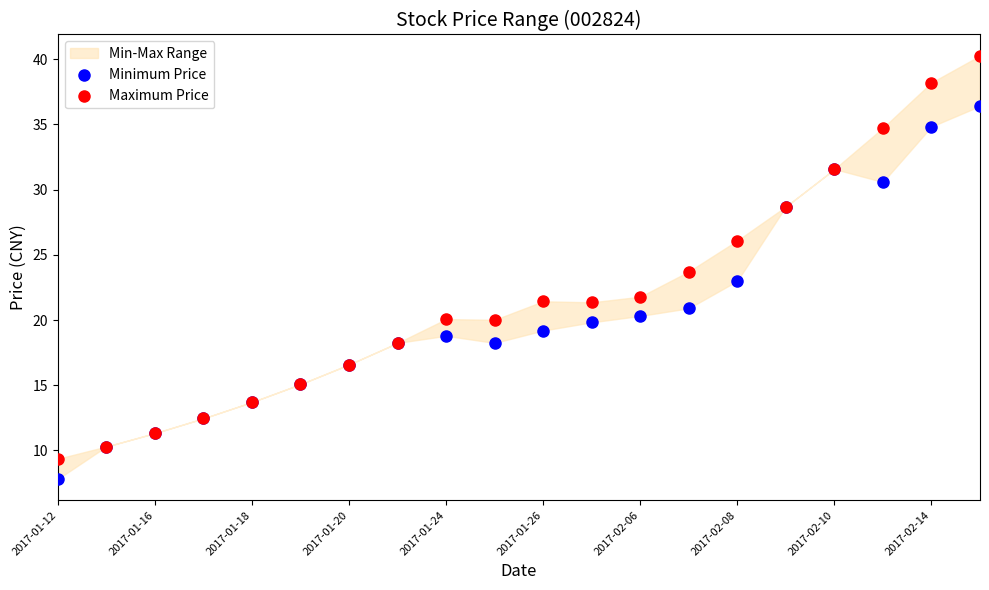

Which series has the widest spread of Y values?

Maximum Price